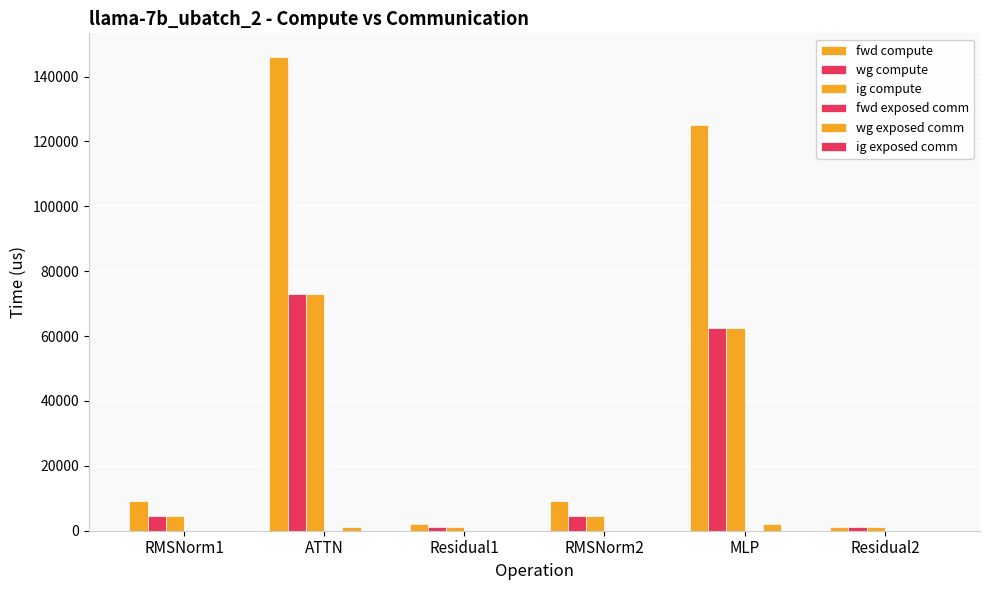

Are the bars horizontal?

No